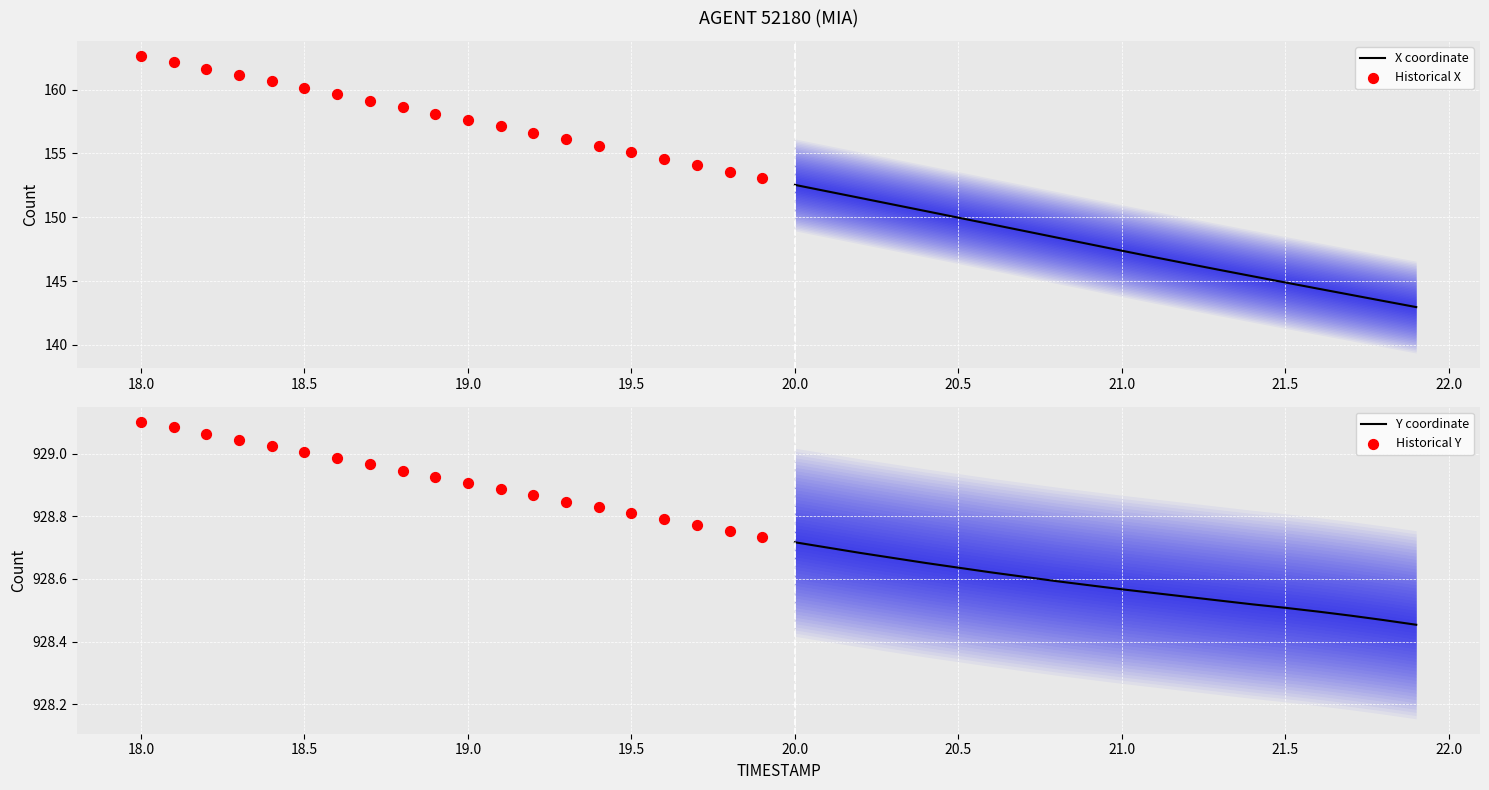

Which series contains the lowest Y value?

X coordinate